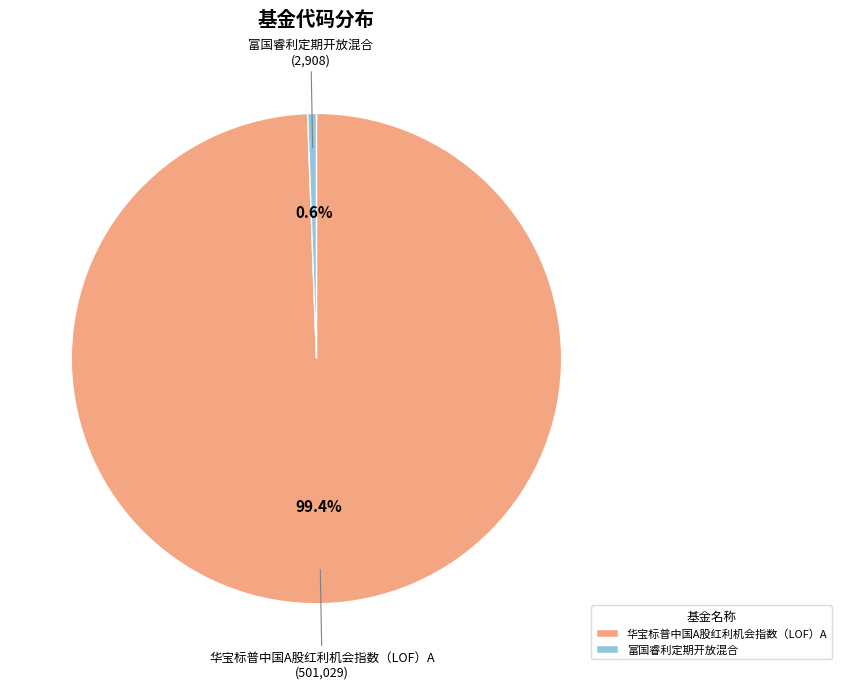

Which category has the smallest portion of the pie?

富国睿利定期开放混合